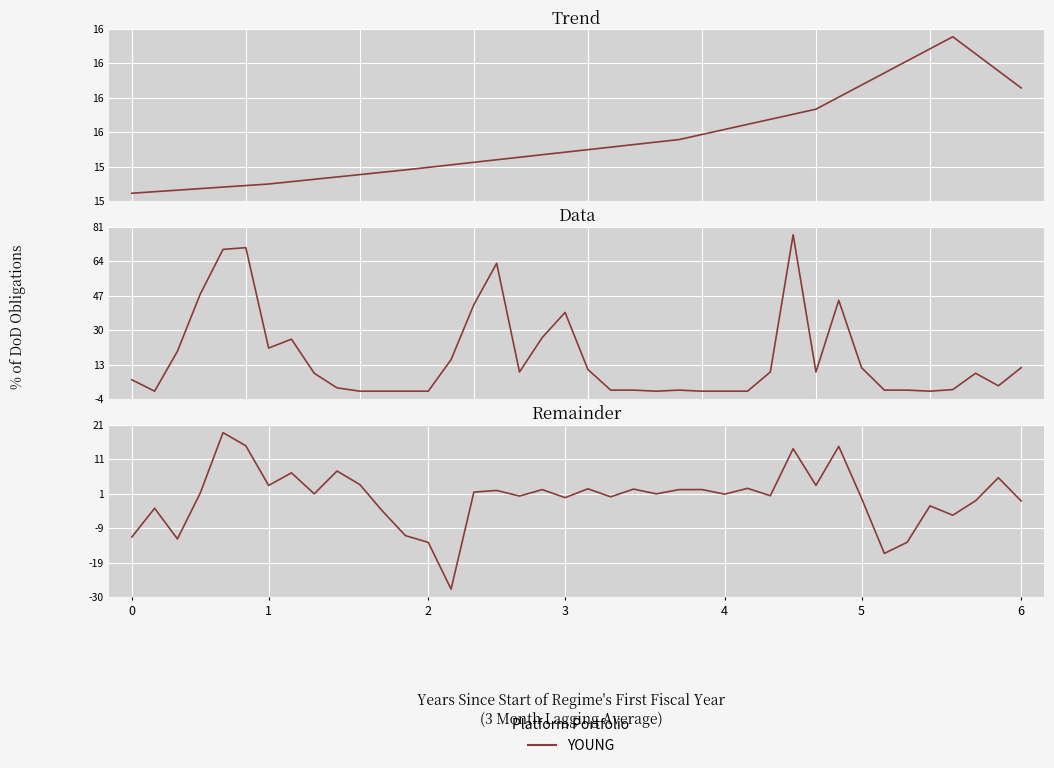

How many values exceed 0?

23